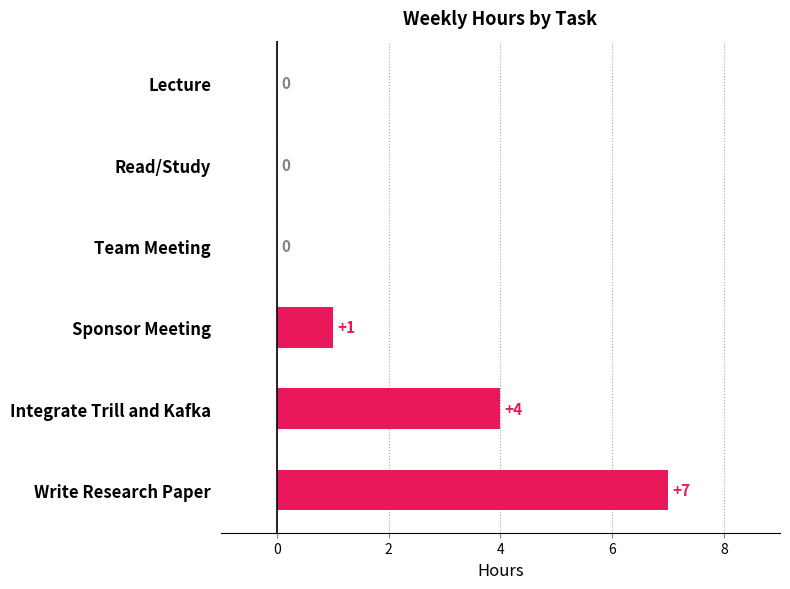

True or false: the data shows -3 at Team Meeting.

False